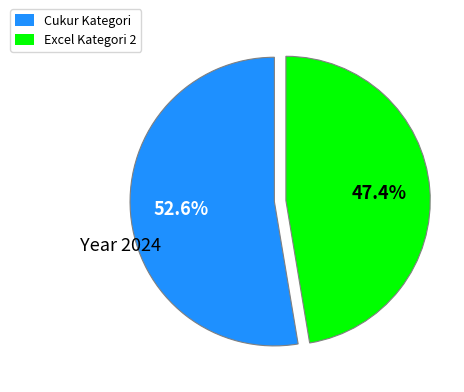

How many slices are in this pie chart?

2